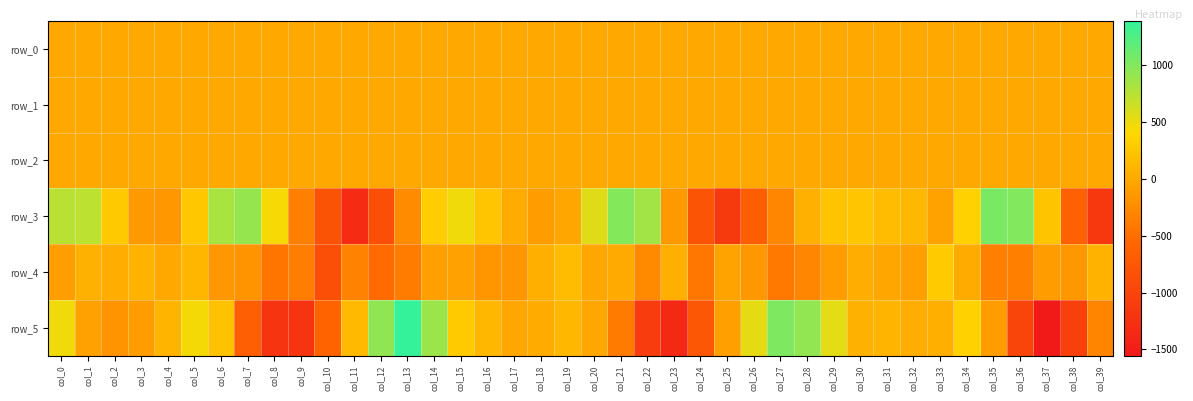

Is the value of row_5 at col_24 greater than the value of row_4 at col_22?

No